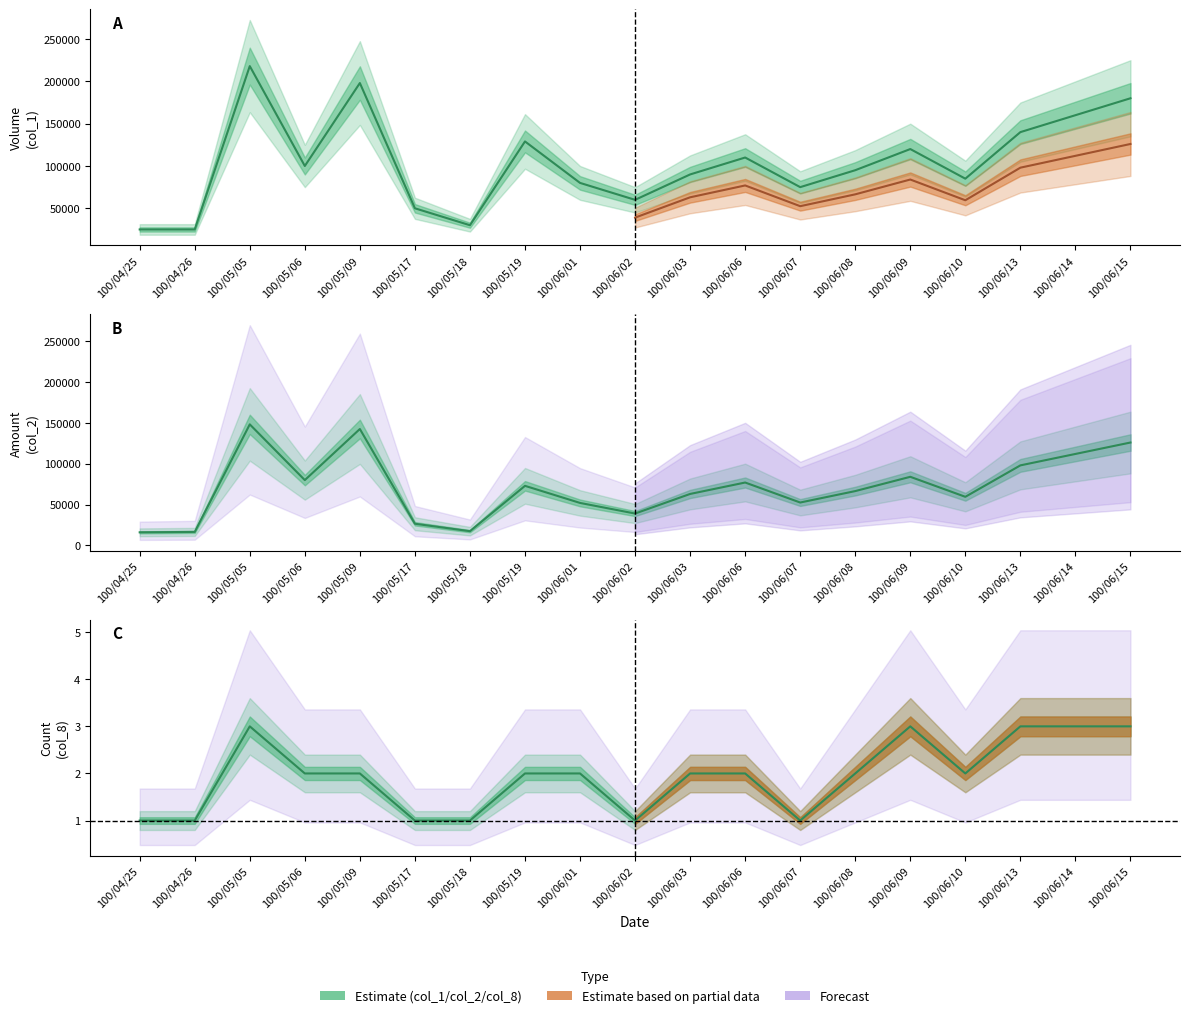

At which category does col_2 line reach its first local valley?

100/05/06